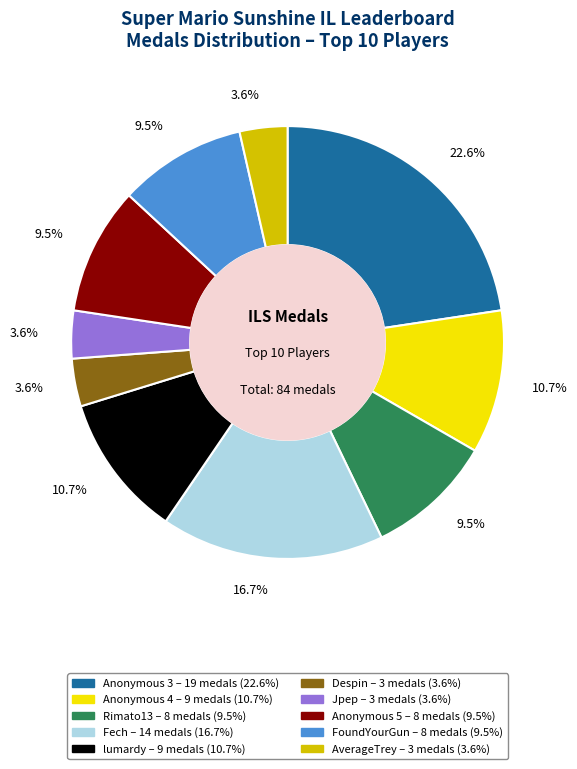

Count the number of slices in the pie.

10